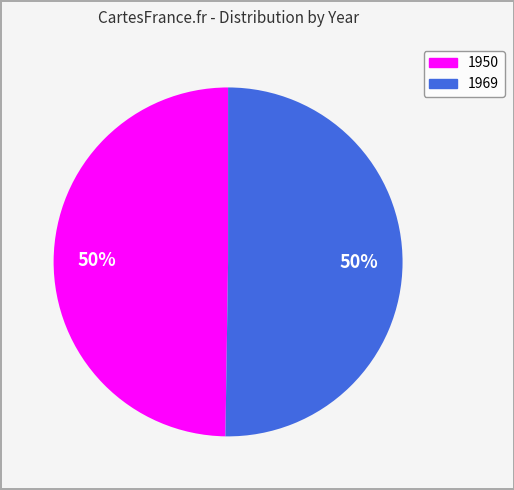

What is the ratio of the value at 1969 to the value at 1950?

1.0